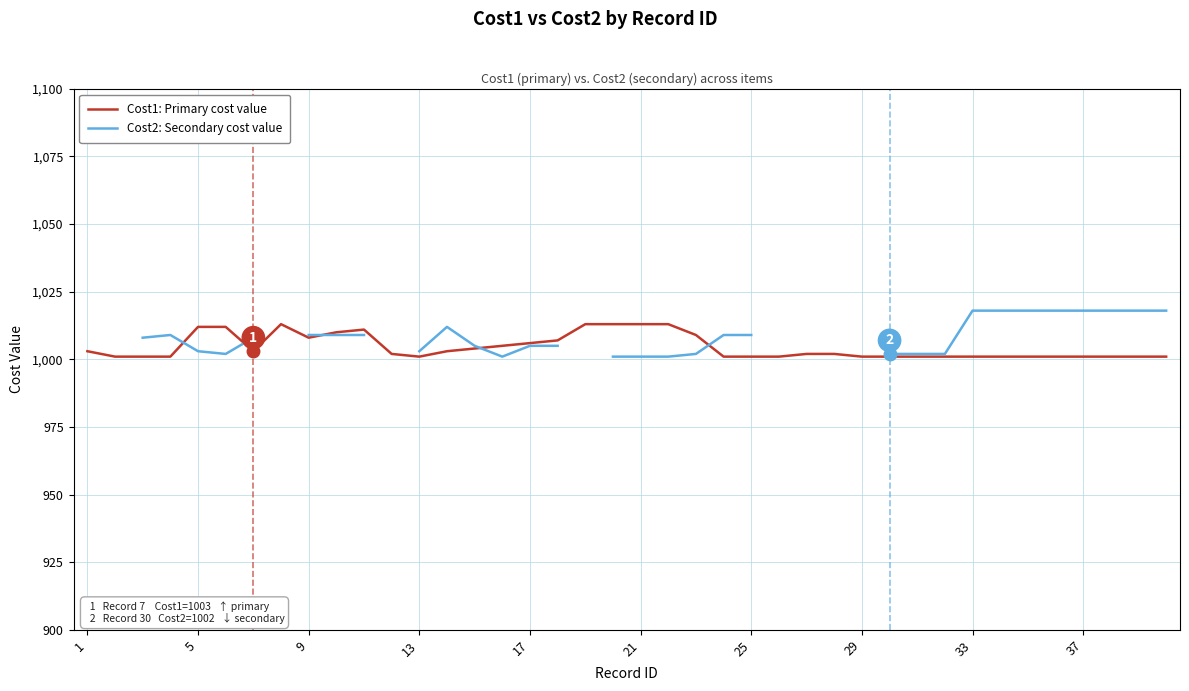

How many times do Cost1: Primary cost value and Cost2: Secondary cost value cross each other?

5